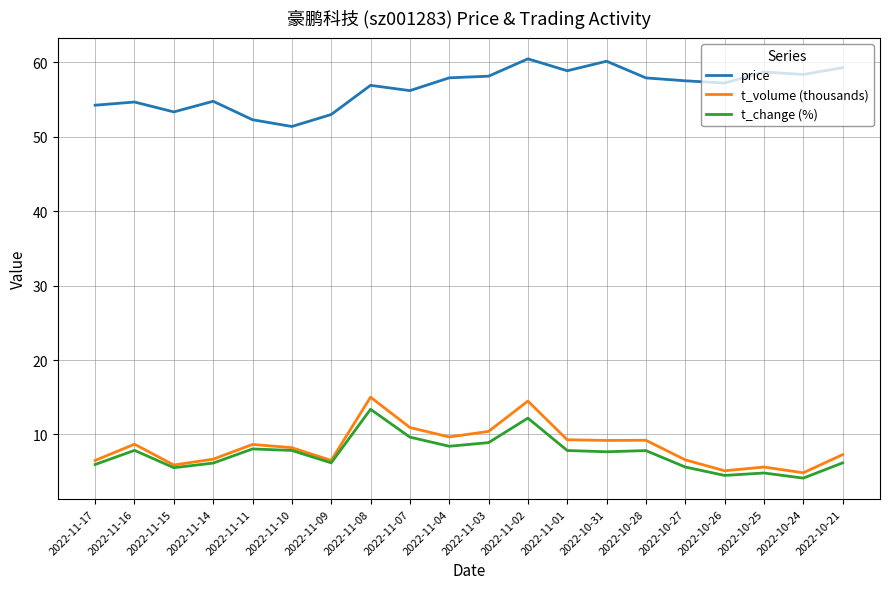

The value of t_volume (thousands) at 2022-10-31 is 9.2. True or false?

True